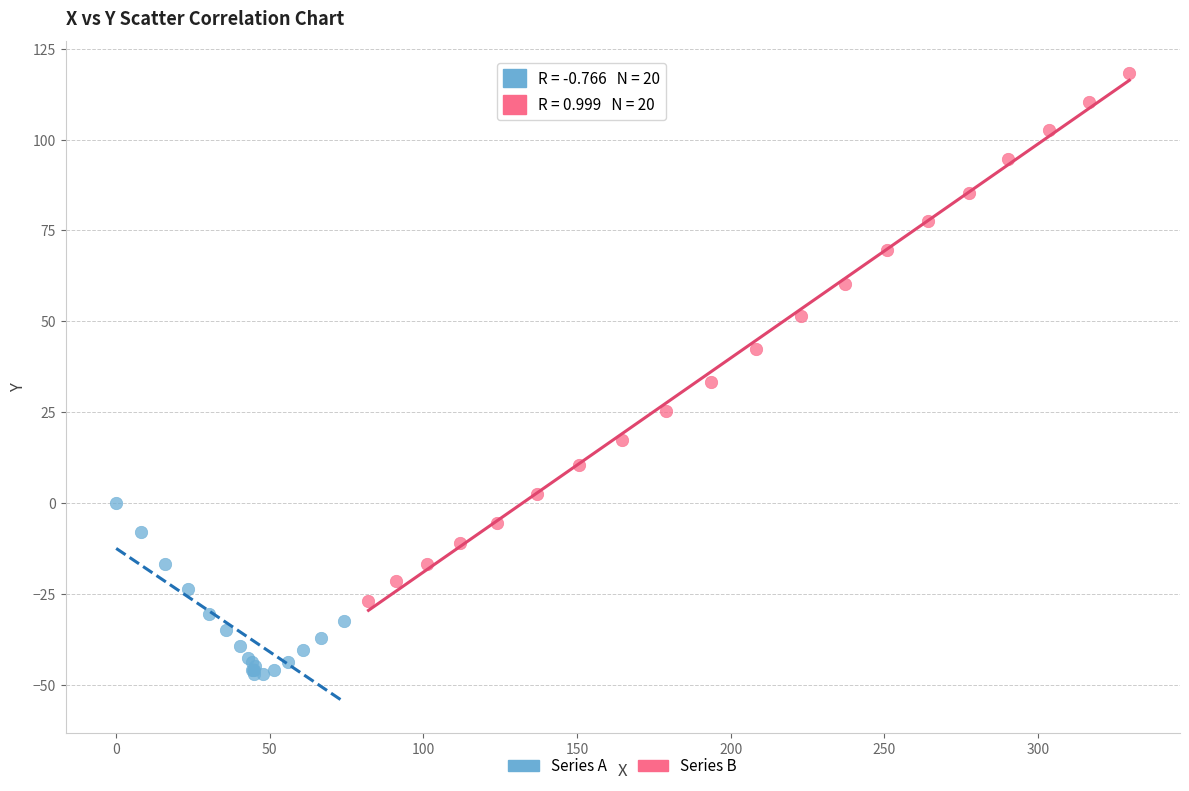

Which series reaches the maximum Y coordinate?

Series B